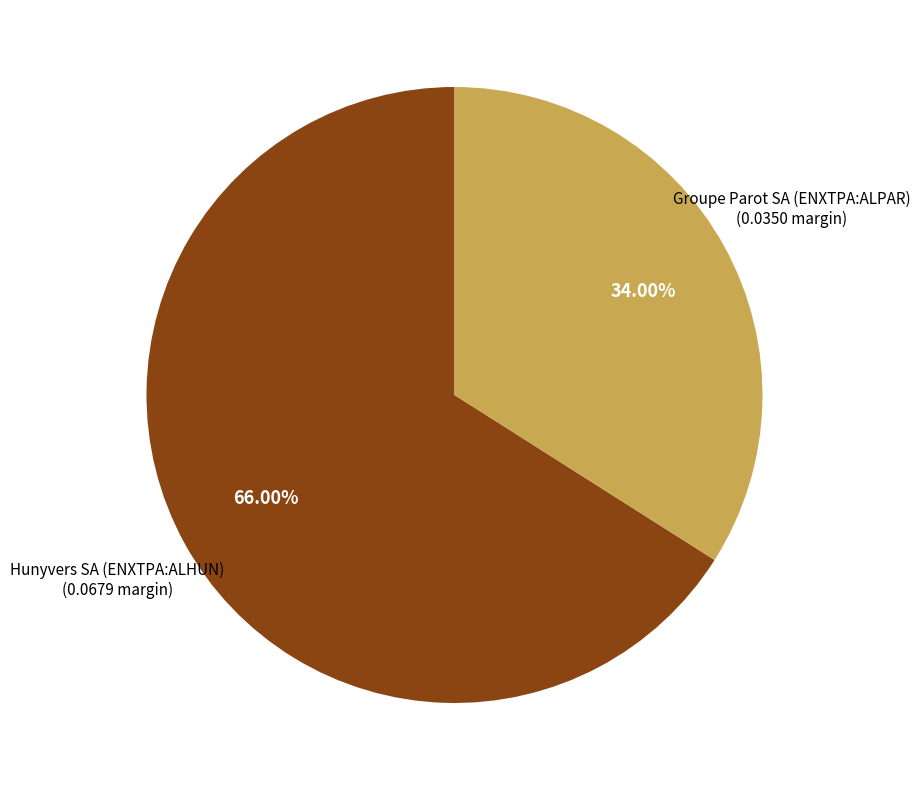

Is there any slice that represents more than half of the pie?

Yes